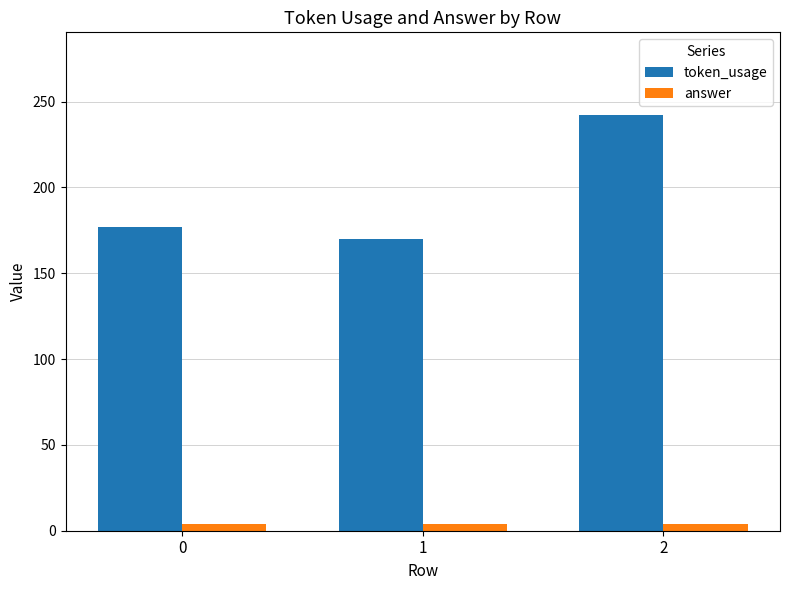

Rank the series by their average value, from lowest to highest.

answer, token_usage